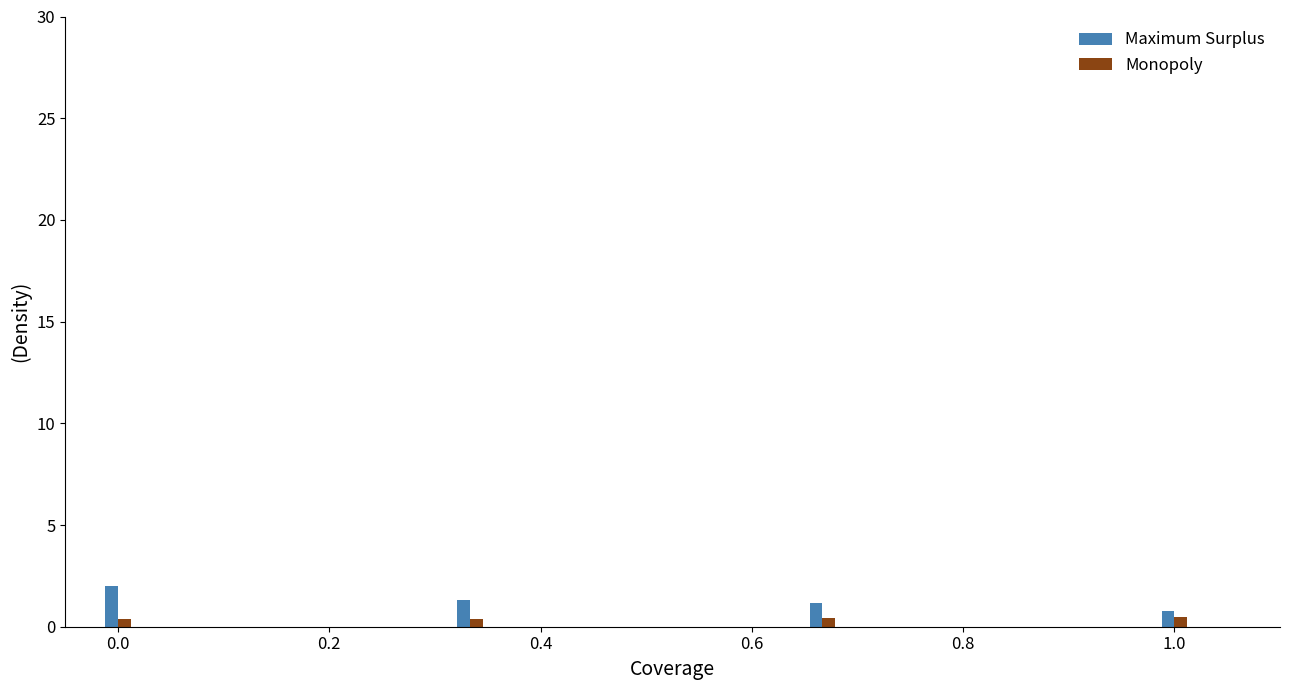

List the series in order of their peak value, highest first.

Maximum Surplus, Monopoly